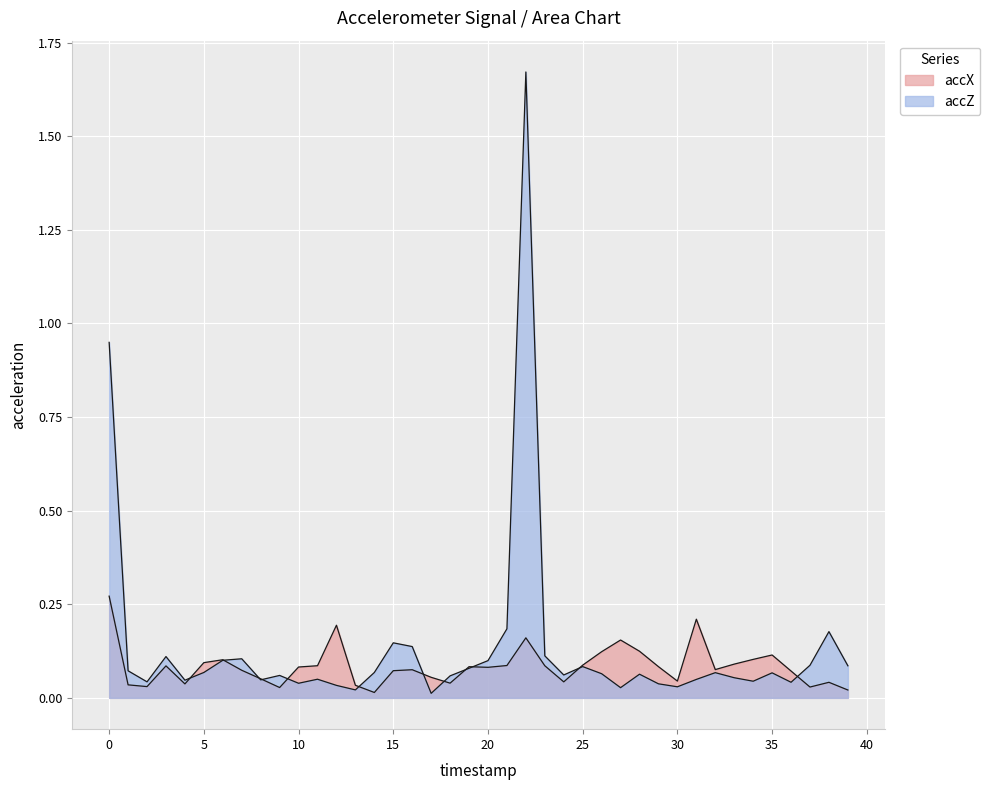

List the labels in order of accX value, largest first.

0, 31, 12, 22, 27, 28, 26, 35, 34, 6, 5, 33, 25, 21, 11, 23, 3, 29, 19, 10, 20, 32, 16, 7, 15, 36, 17, 8, 30, 24, 38, 18, 4, 1, 13, 2, 37, 9, 39, 14